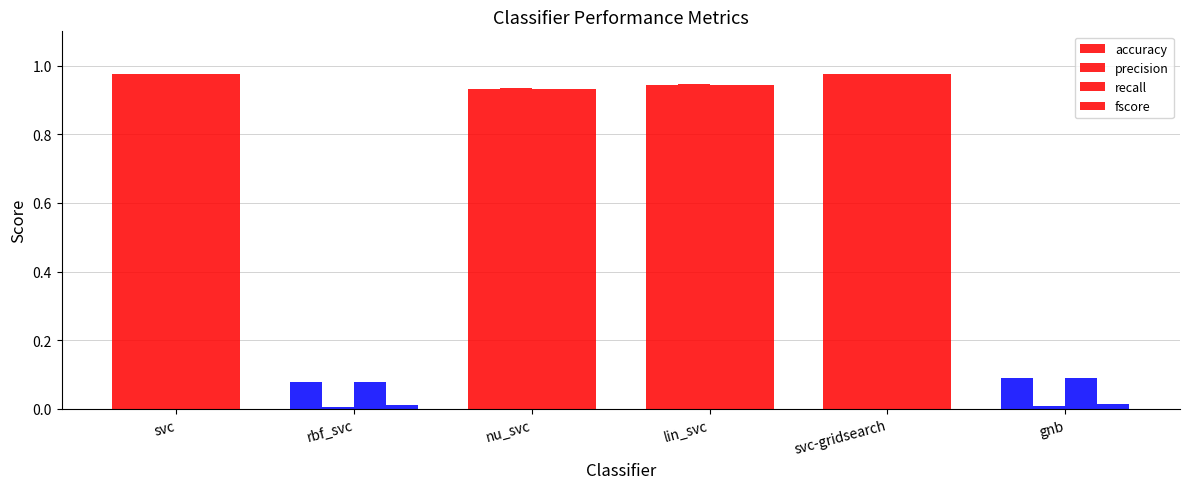

How many series are shown in this chart?

4